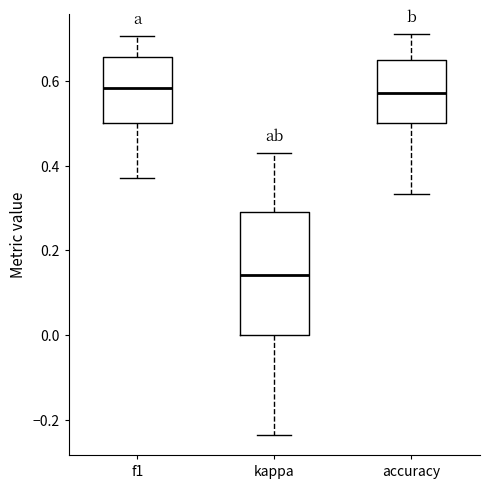

Which box's median line is the lowest?

kappa